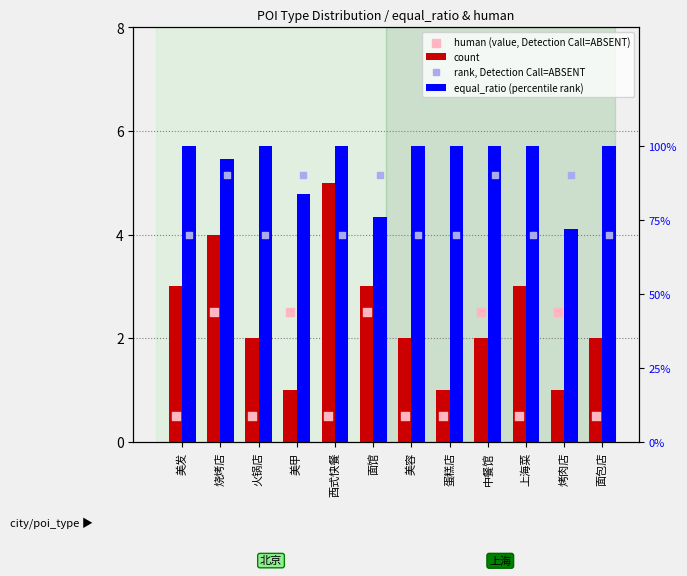

What are all the series names shown in the legend?

count, human (value, Detection Call=ABSENT), equal_ratio (percentile rank), rank, Detection Call=ABSENT